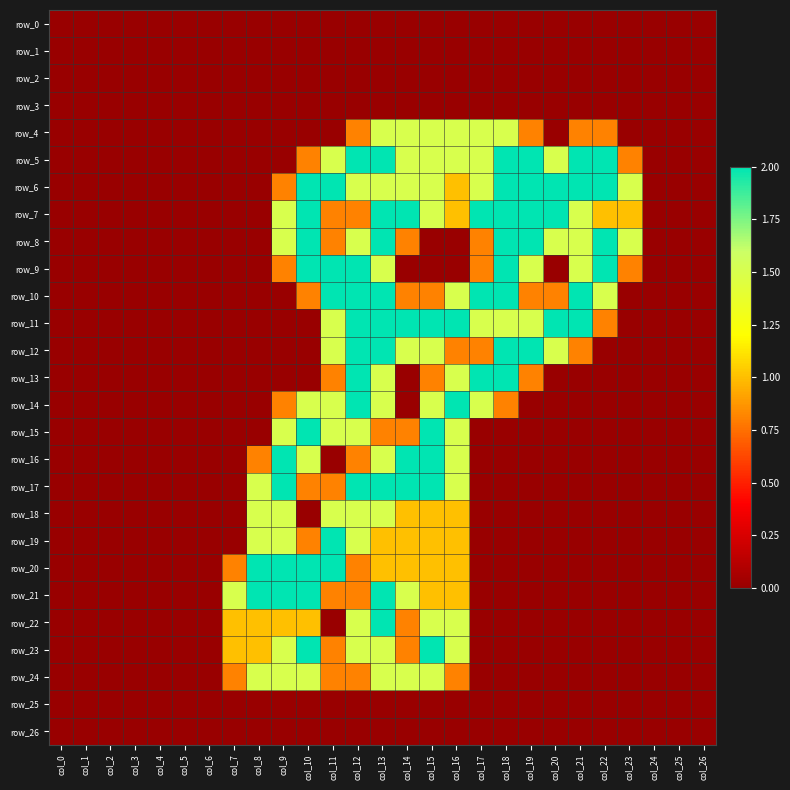

Reading left to right, extract all data points from this chart.

row_0: 0.0	0.0	0.0	0.0	0.0	0.0	0.0	0.0	0.0	0.0	0.0	0.0	0.0	0.0	0.0	0.0	0.0	0.0	0.0	0.0	0.0	0.0	0.0	0.0	0.0	0.0	0.0
row_1: 0.0	0.0	0.0	0.0	0.0	0.0	0.0	0.0	0.0	0.0	0.0	0.0	0.0	0.0	0.0	0.0	0.0	0.0	0.0	0.0	0.0	0.0	0.0	0.0	0.0	0.0	0.0
row_2: 0.0	0.0	0.0	0.0	0.0	0.0	0.0	0.0	0.0	0.0	0.0	0.0	0.0	0.0	0.0	0.0	0.0	0.0	0.0	0.0	0.0	0.0	0.0	0.0	0.0	0.0	0.0
row_3: 0.0	0.0	0.0	0.0	0.0	0.0	0.0	0.0	0.0	0.0	0.0	0.0	0.0	0.0	0.0	0.0	0.0	0.0	0.0	0.0	0.0	0.0	0.0	0.0	0.0	0.0	0.0
row_4: 0.0	0.0	0.0	0.0	0.0	0.0	0.0	0.0	0.0	0.0	0.0	0.0	0.8	1.5	1.5	1.5	1.5	1.5	1.5	0.8	0.0	0.8	0.8	0.0	0.0	0.0	0.0
row_5: 0.0	0.0	0.0	0.0	0.0	0.0	0.0	0.0	0.0	0.0	0.8	1.5	2.0	2.0	1.5	1.5	1.5	1.5	2.0	2.0	1.5	2.0	2.0	0.8	0.0	0.0	0.0
row_6: 0.0	0.0	0.0	0.0	0.0	0.0	0.0	0.0	0.0	0.8	2.0	2.0	1.5	1.5	1.5	1.5	1.0	1.5	2.0	2.0	2.0	2.0	2.0	1.5	0.0	0.0	0.0
row_7: 0.0	0.0	0.0	0.0	0.0	0.0	0.0	0.0	0.0	1.5	2.0	0.8	0.8	2.0	2.0	1.5	1.0	2.0	2.0	2.0	2.0	1.5	1.0	1.0	0.0	0.0	0.0
row_8: 0.0	0.0	0.0	0.0	0.0	0.0	0.0	0.0	0.0	1.5	2.0	0.8	1.5	2.0	0.8	0.0	0.0	0.8	2.0	2.0	1.5	1.5	2.0	1.5	0.0	0.0	0.0
row_9: 0.0	0.0	0.0	0.0	0.0	0.0	0.0	0.0	0.0	0.8	2.0	2.0	2.0	1.5	0.0	0.0	0.0	0.8	2.0	1.5	0.0	1.5	2.0	0.8	0.0	0.0	0.0
row_10: 0.0	0.0	0.0	0.0	0.0	0.0	0.0	0.0	0.0	0.0	0.8	2.0	2.0	2.0	0.8	0.8	1.5	2.0	2.0	0.8	0.8	2.0	1.5	0.0	0.0	0.0	0.0
row_11: 0.0	0.0	0.0	0.0	0.0	0.0	0.0	0.0	0.0	0.0	0.0	1.5	2.0	2.0	2.0	2.0	2.0	1.5	1.5	1.5	2.0	2.0	0.8	0.0	0.0	0.0	0.0
row_12: 0.0	0.0	0.0	0.0	0.0	0.0	0.0	0.0	0.0	0.0	0.0	1.5	2.0	2.0	1.5	1.5	0.8	0.8	2.0	2.0	1.5	0.8	0.0	0.0	0.0	0.0	0.0
row_13: 0.0	0.0	0.0	0.0	0.0	0.0	0.0	0.0	0.0	0.0	0.0	0.8	2.0	1.5	0.0	0.8	1.5	2.0	2.0	0.8	0.0	0.0	0.0	0.0	0.0	0.0	0.0
row_14: 0.0	0.0	0.0	0.0	0.0	0.0	0.0	0.0	0.0	0.8	1.5	1.5	2.0	1.5	0.0	1.5	2.0	1.5	0.8	0.0	0.0	0.0	0.0	0.0	0.0	0.0	0.0
row_15: 0.0	0.0	0.0	0.0	0.0	0.0	0.0	0.0	0.0	1.5	2.0	1.5	1.5	0.8	0.8	2.0	1.5	0.0	0.0	0.0	0.0	0.0	0.0	0.0	0.0	0.0	0.0
row_16: 0.0	0.0	0.0	0.0	0.0	0.0	0.0	0.0	0.8	2.0	1.5	0.0	0.8	1.5	2.0	2.0	1.5	0.0	0.0	0.0	0.0	0.0	0.0	0.0	0.0	0.0	0.0
row_17: 0.0	0.0	0.0	0.0	0.0	0.0	0.0	0.0	1.5	2.0	0.8	0.8	2.0	2.0	2.0	2.0	1.5	0.0	0.0	0.0	0.0	0.0	0.0	0.0	0.0	0.0	0.0
row_18: 0.0	0.0	0.0	0.0	0.0	0.0	0.0	0.0	1.5	1.5	0.0	1.5	1.5	1.5	1.0	1.0	1.0	0.0	0.0	0.0	0.0	0.0	0.0	0.0	0.0	0.0	0.0
row_19: 0.0	0.0	0.0	0.0	0.0	0.0	0.0	0.0	1.5	1.5	0.8	2.0	1.5	1.0	1.0	1.0	1.0	0.0	0.0	0.0	0.0	0.0	0.0	0.0	0.0	0.0	0.0
row_20: 0.0	0.0	0.0	0.0	0.0	0.0	0.0	0.8	2.0	2.0	2.0	2.0	0.8	1.0	1.0	1.0	1.0	0.0	0.0	0.0	0.0	0.0	0.0	0.0	0.0	0.0	0.0
row_21: 0.0	0.0	0.0	0.0	0.0	0.0	0.0	1.5	2.0	2.0	2.0	0.8	0.8	2.0	1.5	1.0	1.0	0.0	0.0	0.0	0.0	0.0	0.0	0.0	0.0	0.0	0.0
row_22: 0.0	0.0	0.0	0.0	0.0	0.0	0.0	1.0	1.0	1.0	1.0	0.0	1.5	2.0	0.8	1.5	1.5	0.0	0.0	0.0	0.0	0.0	0.0	0.0	0.0	0.0	0.0
row_23: 0.0	0.0	0.0	0.0	0.0	0.0	0.0	1.0	1.0	1.5	2.0	0.8	1.5	1.5	0.8	2.0	1.5	0.0	0.0	0.0	0.0	0.0	0.0	0.0	0.0	0.0	0.0
row_24: 0.0	0.0	0.0	0.0	0.0	0.0	0.0	0.8	1.5	1.5	1.5	0.8	0.8	1.5	1.5	1.5	0.8	0.0	0.0	0.0	0.0	0.0	0.0	0.0	0.0	0.0	0.0
row_25: 0.0	0.0	0.0	0.0	0.0	0.0	0.0	0.0	0.0	0.0	0.0	0.0	0.0	0.0	0.0	0.0	0.0	0.0	0.0	0.0	0.0	0.0	0.0	0.0	0.0	0.0	0.0
row_26: 0.0	0.0	0.0	0.0	0.0	0.0	0.0	0.0	0.0	0.0	0.0	0.0	0.0	0.0	0.0	0.0	0.0	0.0	0.0	0.0	0.0	0.0	0.0	0.0	0.0	0.0	0.0